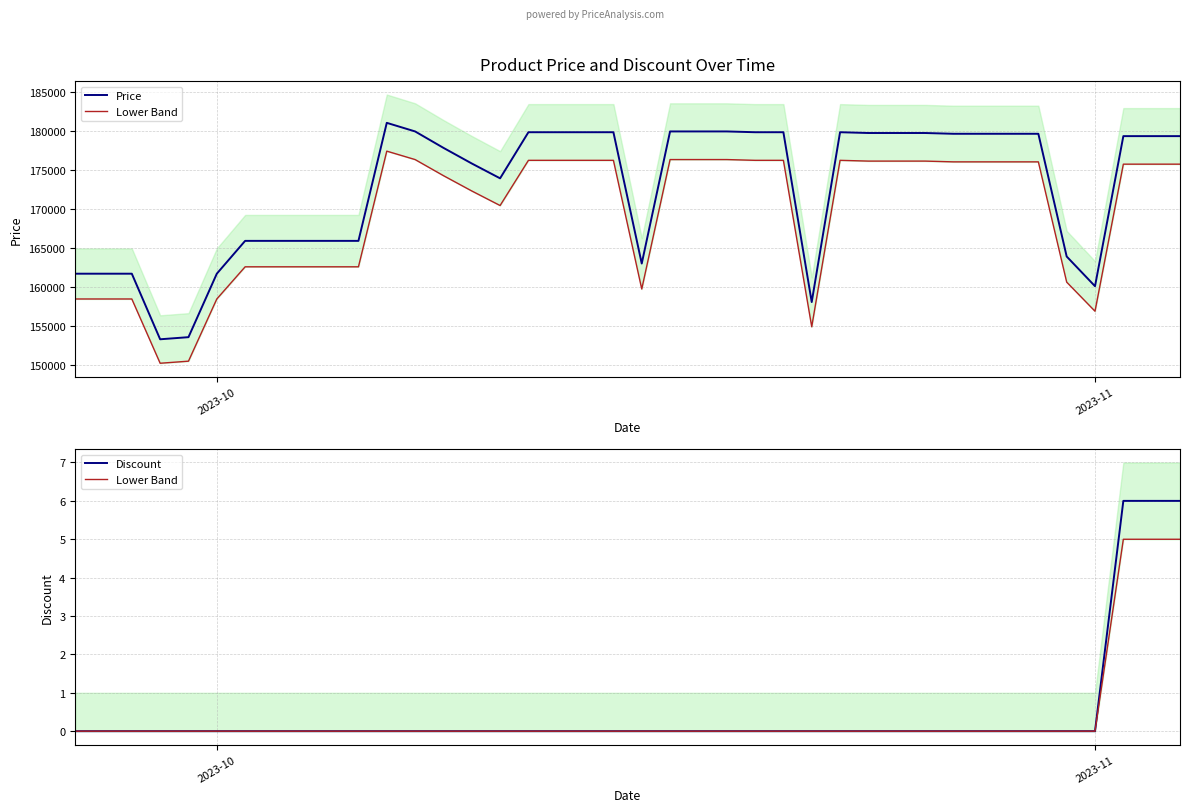

Does the chart display data point markers on the line(s)?

No